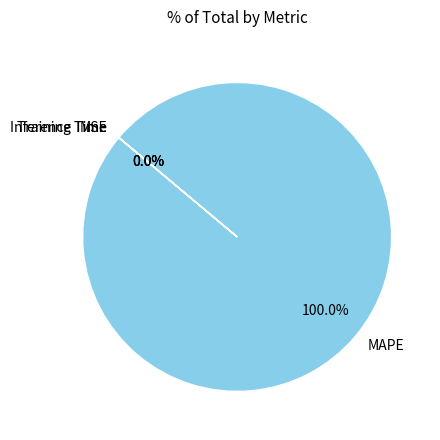

To the nearest percent, what is the average slice percentage?

25%